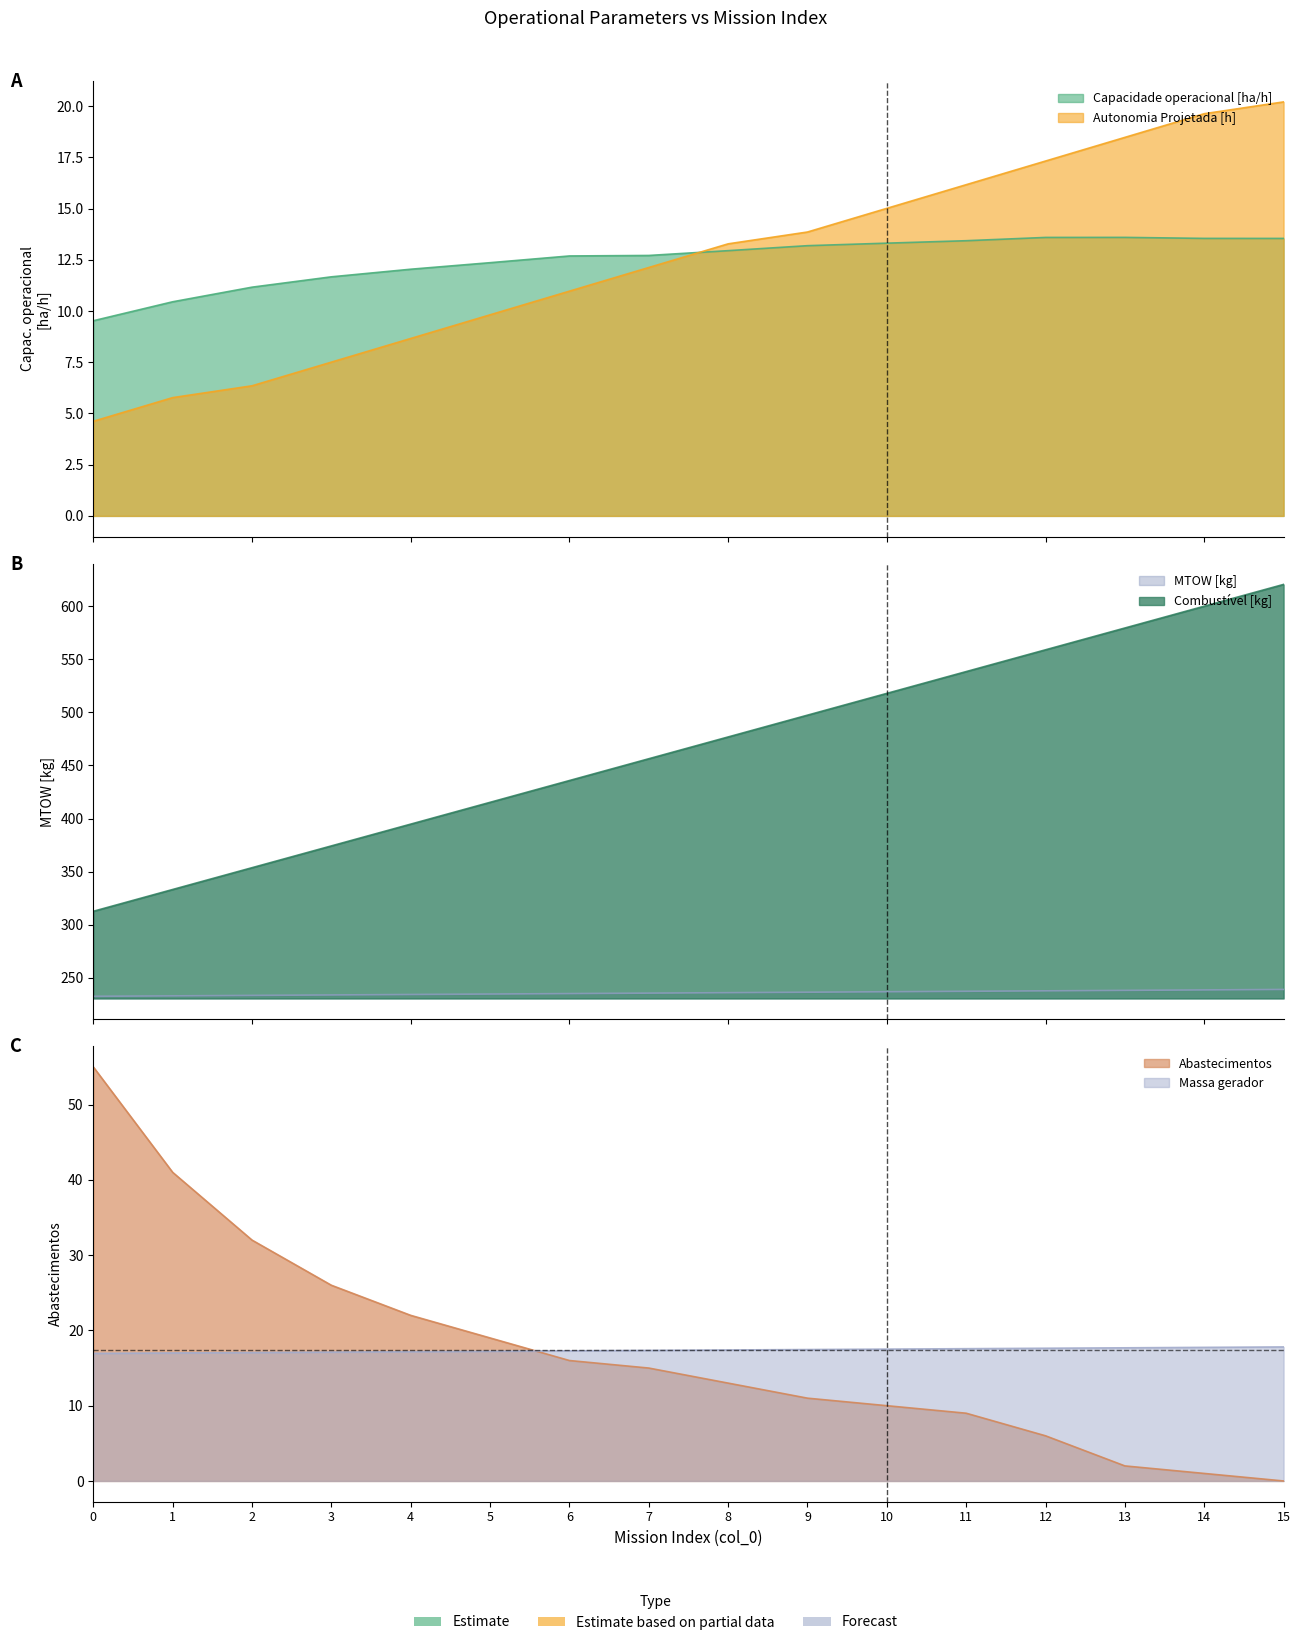

True or false: Autonomia Projetada [h] and Combustivel [kg] cross at least once.

False